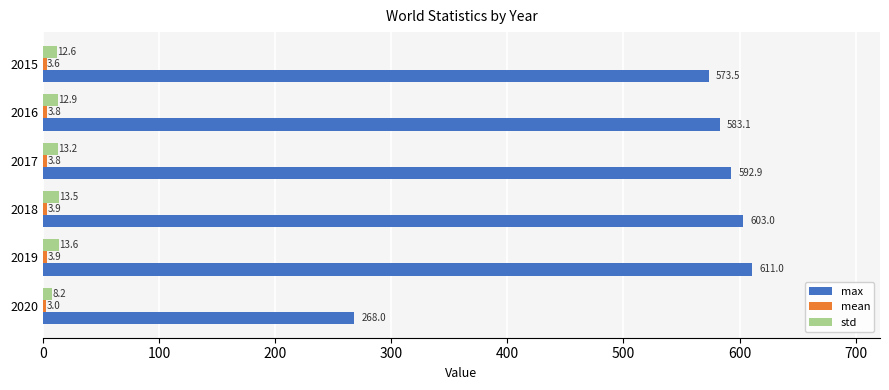

What is the maximum value for std?

13.6